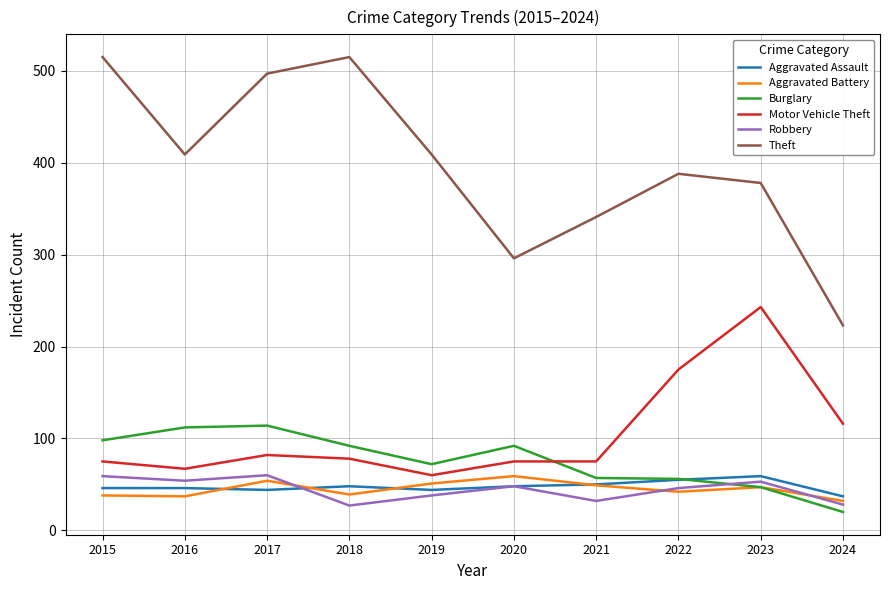

At 2018, list the series in order from largest to smallest.

Theft, Burglary, Motor Vehicle Theft, Aggravated Assault, Aggravated Battery, Robbery